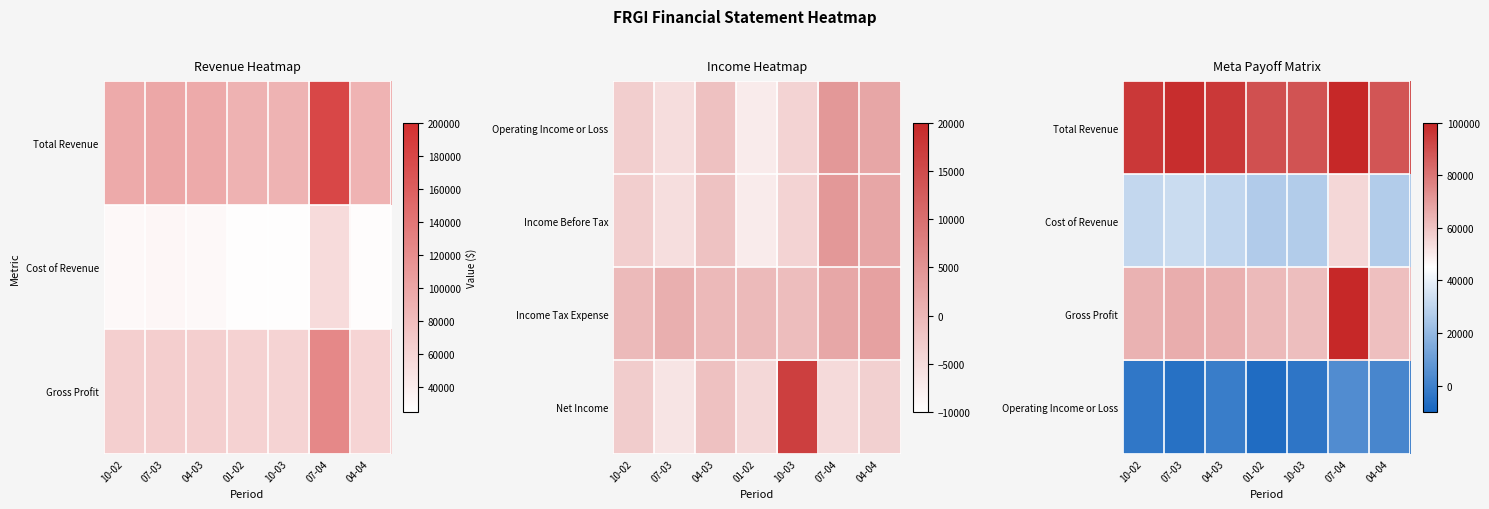

What is the total value across all series at 07-03?

191700